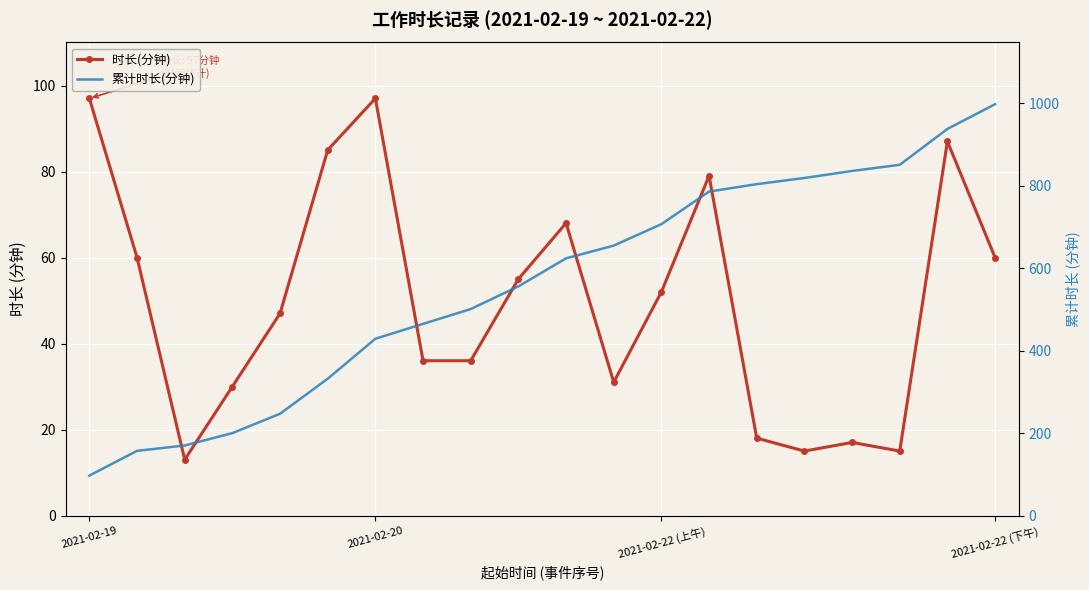

How many values in the 时长(分钟) series are below 52?

10